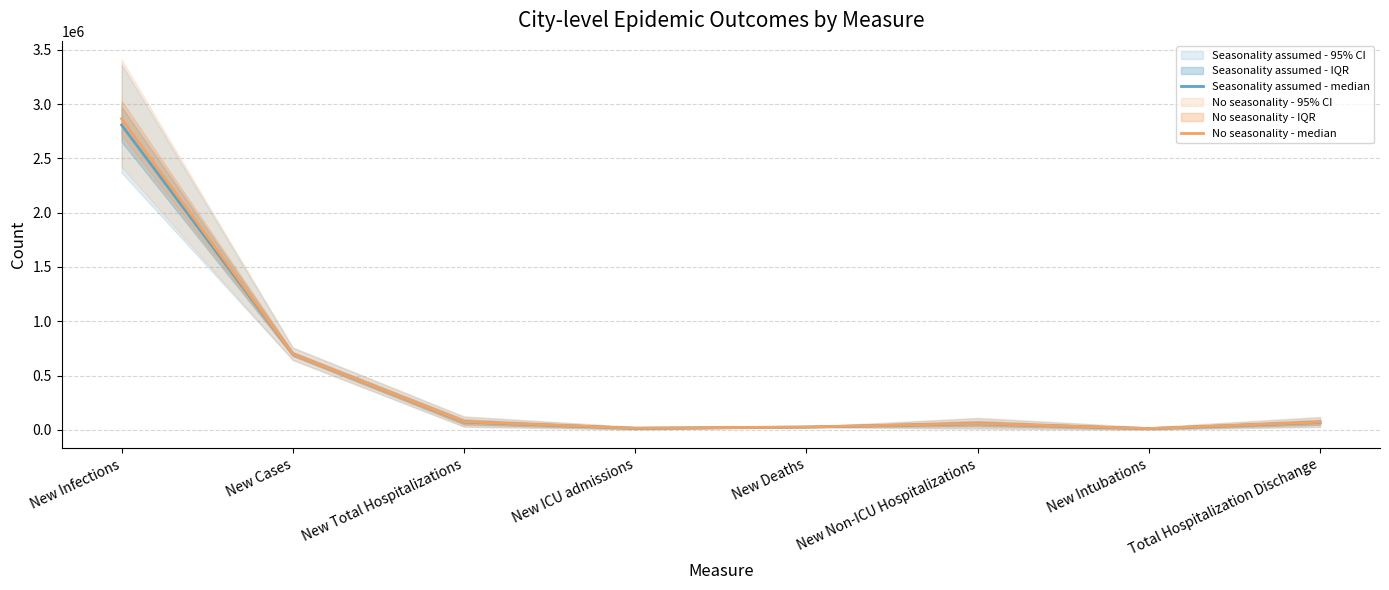

What is the difference between the Seasonality assumed - median values at New Non-ICU Hospitalizations and Total Hospitalization Dischange?

11404